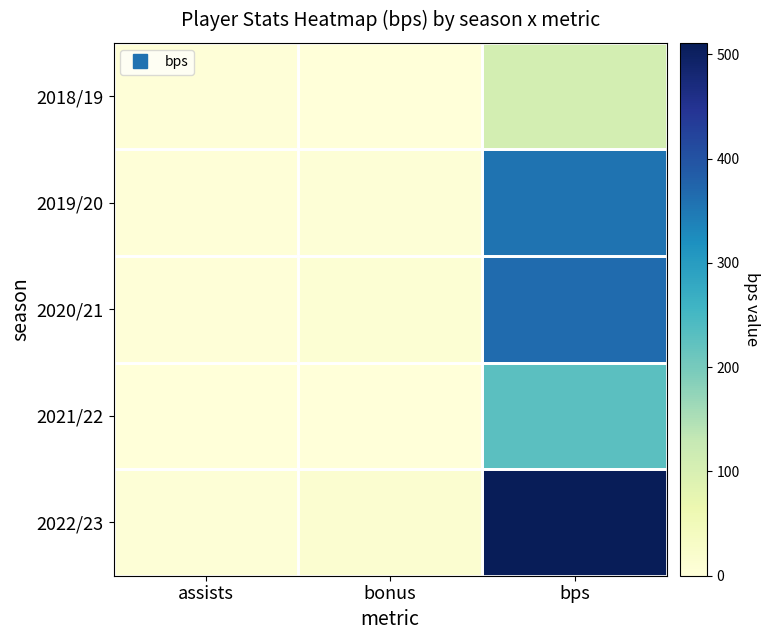

Reading right to left, list all the values displayed in this chart.

2018/19: bps=107	bonus=0	assists=2
2019/20: bps=356	bonus=5	assists=2
2020/21: bps=367	bonus=8	assists=2
2021/22: bps=228	bonus=0	assists=0
2022/23: bps=511	bonus=15	assists=4